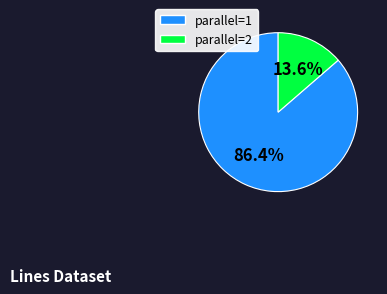

Between parallel=1 and parallel=2, which is larger?

parallel=1